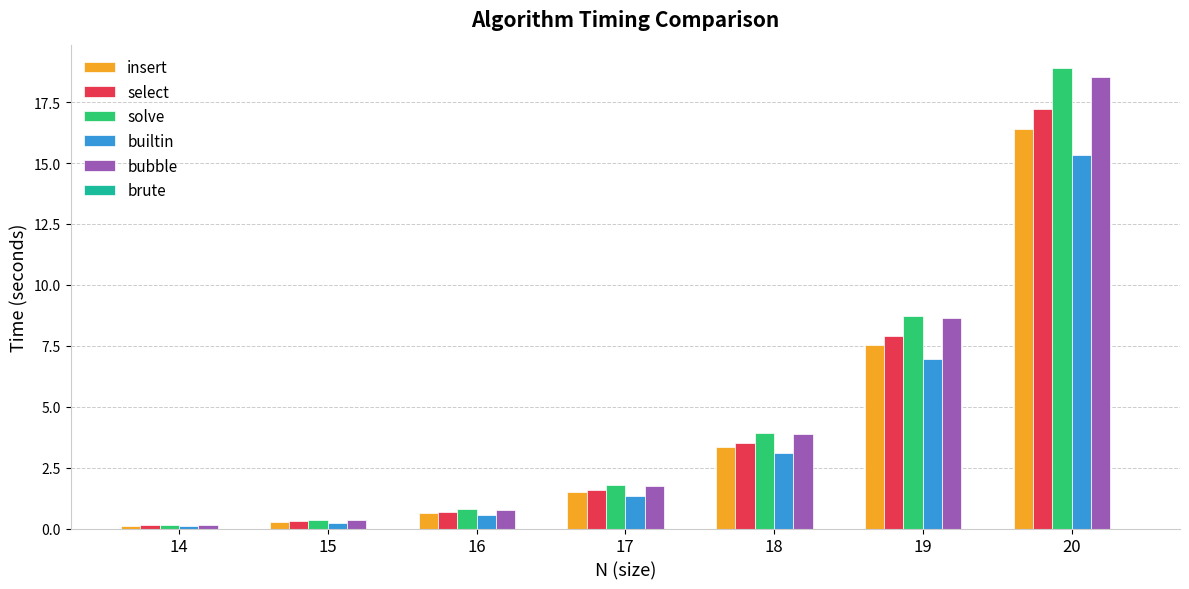

Which series changed the most between 16 and 18?

bubble